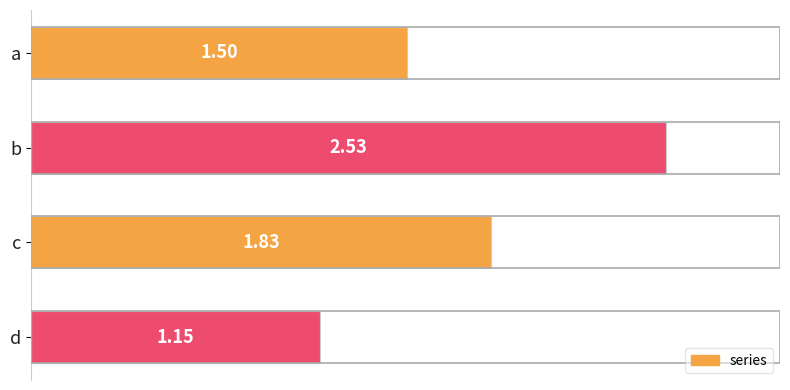

Where is the data nearest to the value 1?

d